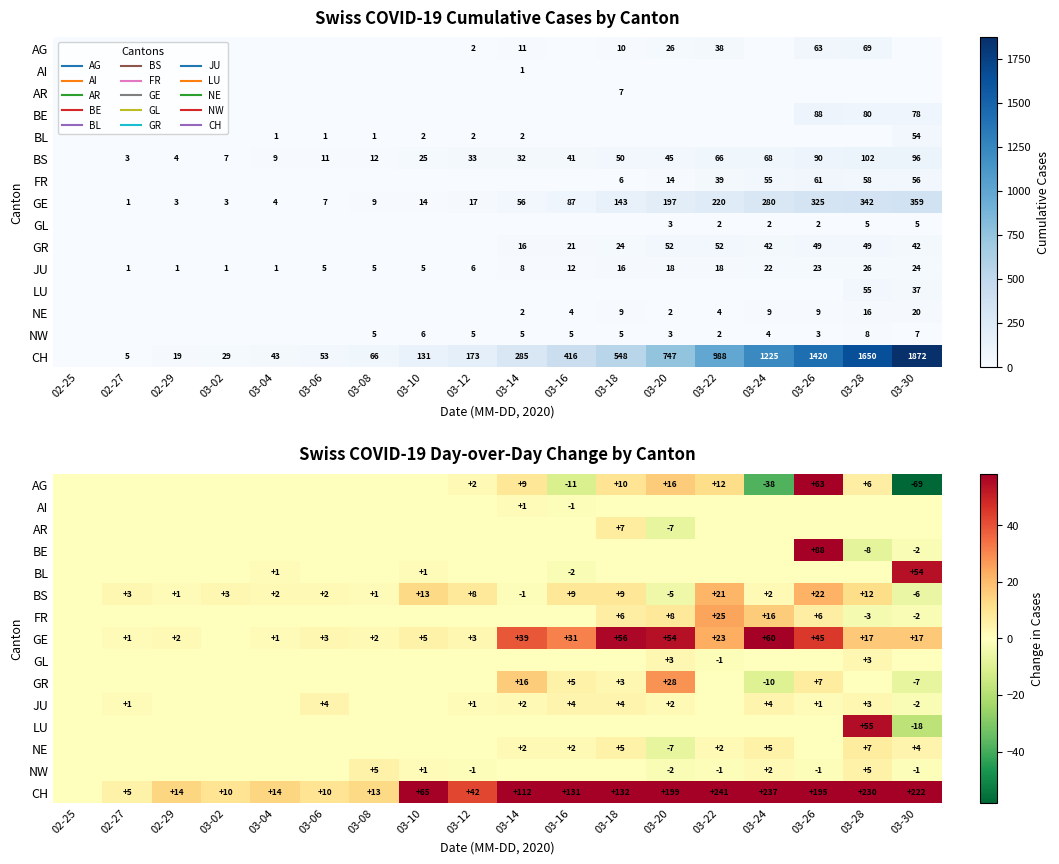

Which has a higher value, 02-25 or 03-18?

03-18